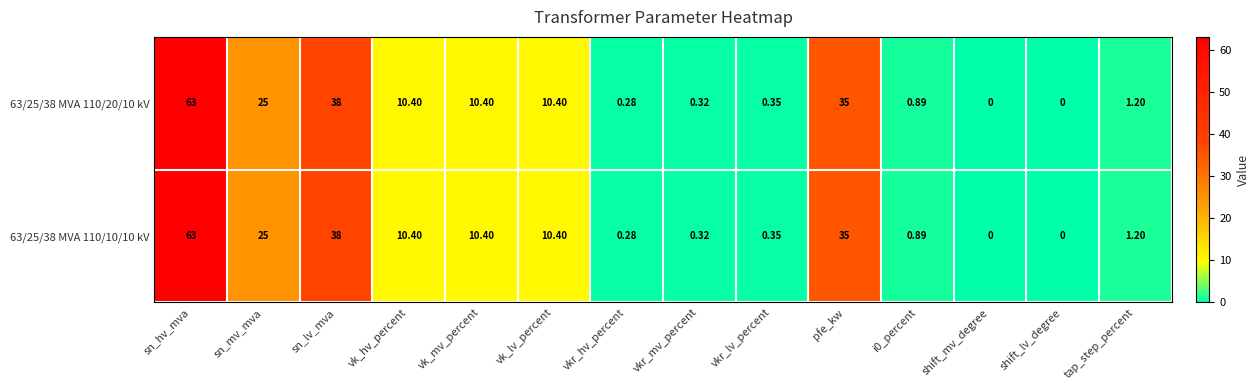

How many series are shown in this chart?

2